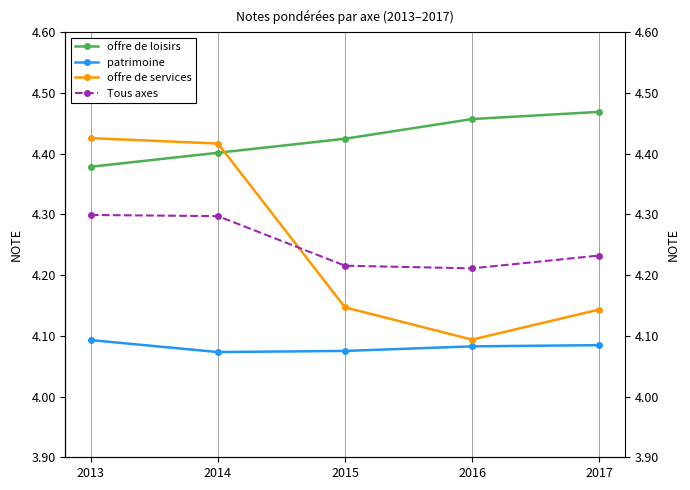

True or false: Tous axes and offre de loisirs intersect in this chart.

False